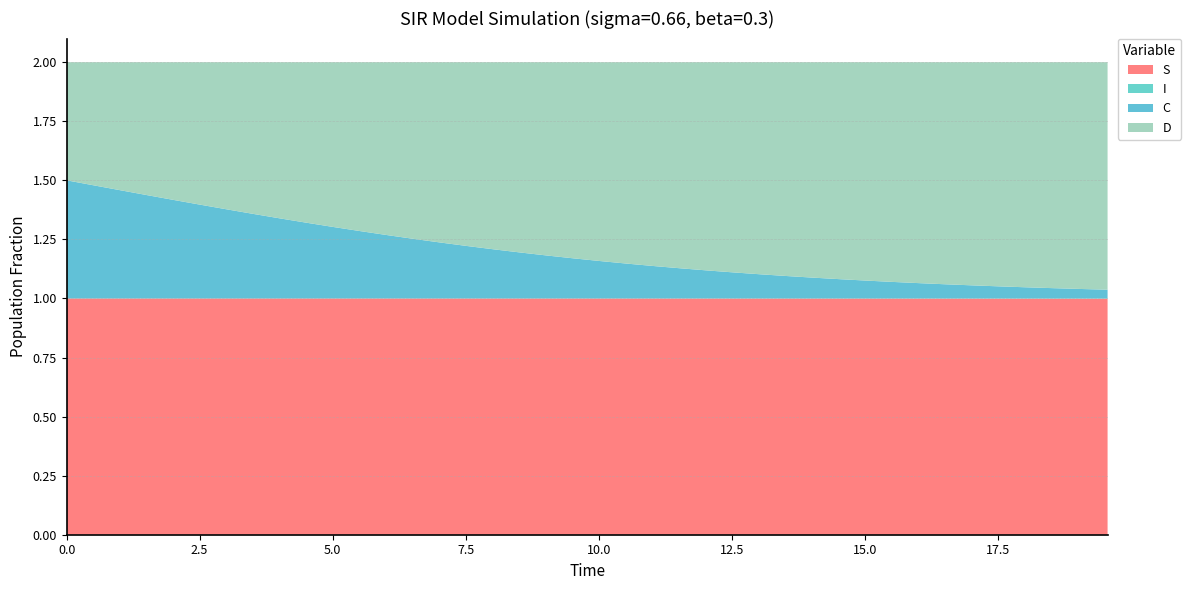

Reading left to right, transcribe all the data shown in this chart.

S: 1.0	1.0	1.0	1.0	1.0	1.0	1.0	1.0	1.0	1.0	1.0	1.0	1.0	1.0	1.0	1.0	1.0	1.0	1.0	1.0	1.0	1.0	1.0	1.0	1.0	1.0	1.0	1.0	1.0	1.0	1.0	1.0	1.0	1.0	1.0	1.0	1.0	1.0	1.0	1.0
I: 0.0	0.0	0.0	0.0	0.0	0.0	0.0	0.0	0.0	0.0	0.0	0.0	0.0	0.0	0.0	0.0	0.0	0.0	0.0	0.0	0.0	0.0	0.0	0.0	0.0	0.0	0.0	0.0	0.0	0.0	0.0	0.0	0.0	0.0	0.0	0.0	0.0	0.0	0.0	0.0
C: 0.5	0.5	0.5	0.4	0.4	0.4	0.4	0.4	0.3	0.3	0.3	0.3	0.3	0.3	0.2	0.2	0.2	0.2	0.2	0.2	0.2	0.1	0.1	0.1	0.1	0.1	0.1	0.1	0.1	0.1	0.1	0.1	0.1	0.1	0.1	0.1	0.0	0.0	0.0	0.0
D: 0.5	0.5	0.5	0.6	0.6	0.6	0.6	0.6	0.7	0.7	0.7	0.7	0.7	0.7	0.8	0.8	0.8	0.8	0.8	0.8	0.8	0.9	0.9	0.9	0.9	0.9	0.9	0.9	0.9	0.9	0.9	0.9	0.9	0.9	0.9	0.9	1.0	1.0	1.0	1.0